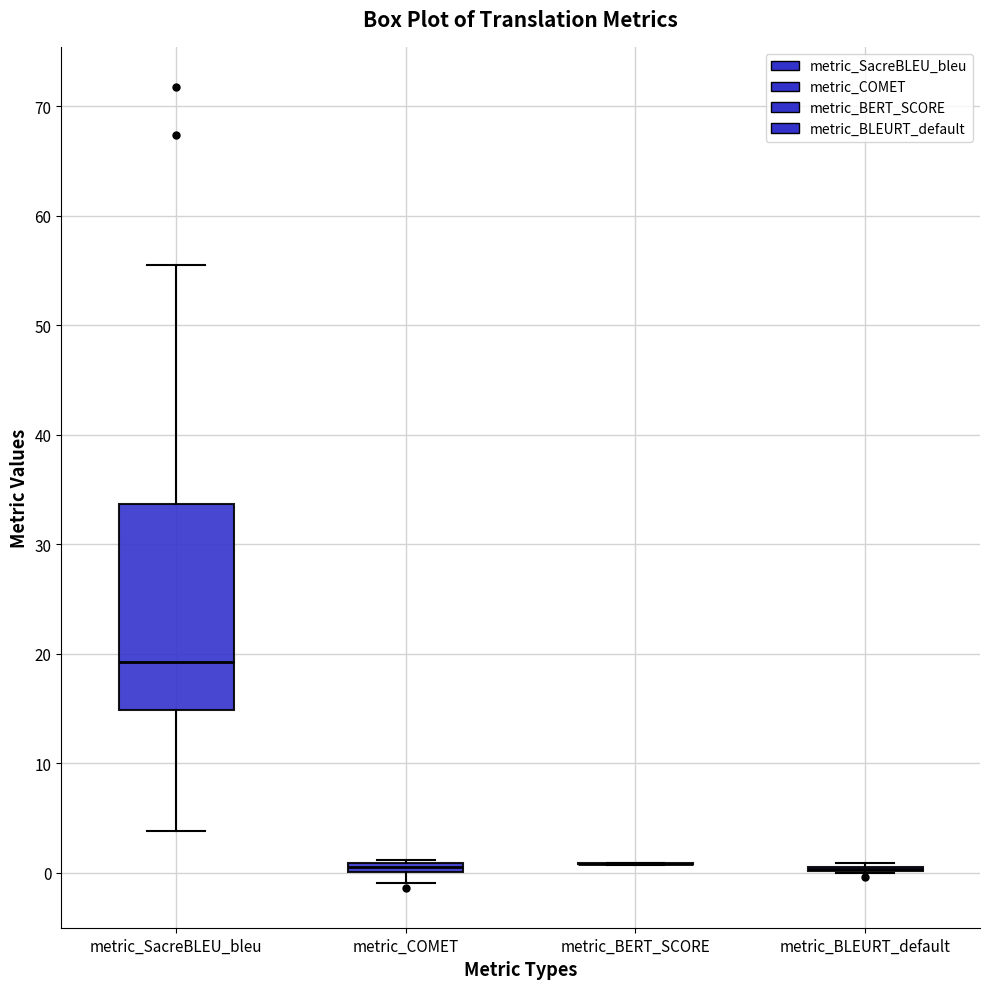

Where is the lower edge of the box for metric_SacreBLEU_bleu on the y-axis? The values are not printed on the chart, so give them approximately, as read against the axis.

15